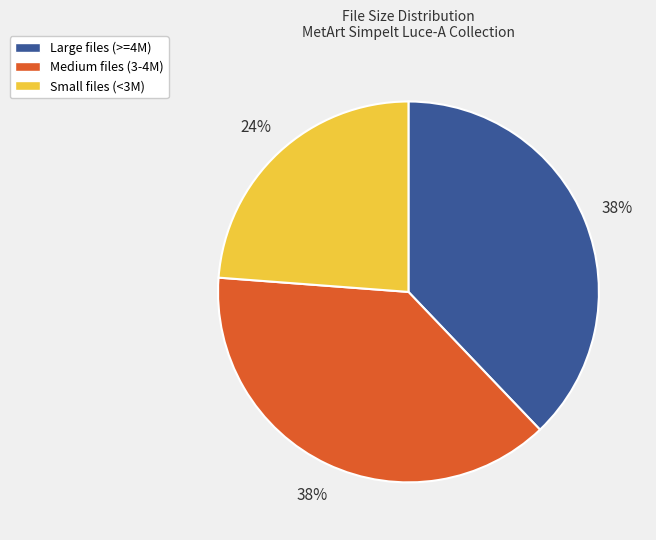

To the nearest percent, what is the average slice percentage?

33%